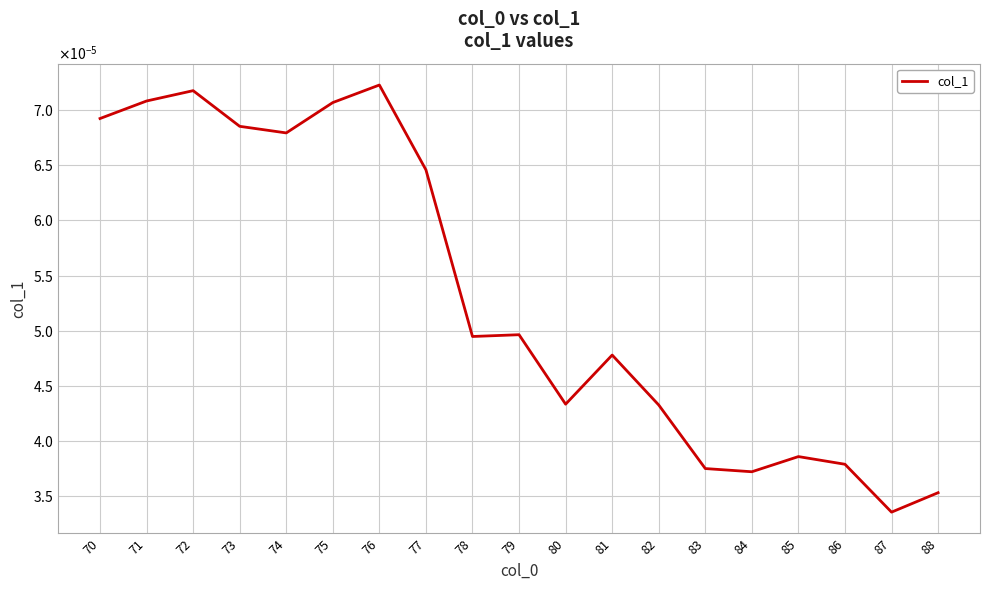

How many points are higher than both their immediate neighbors (excluding endpoints)?

5